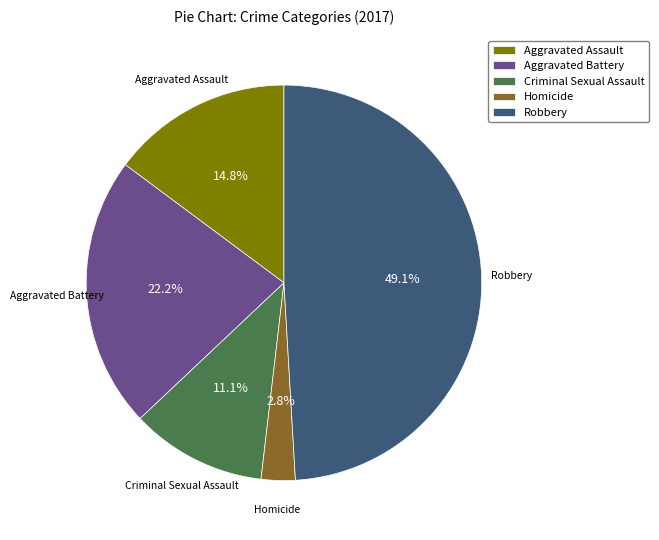

What percentage is the Aggravated Assault slice, to the nearest percent?

15%